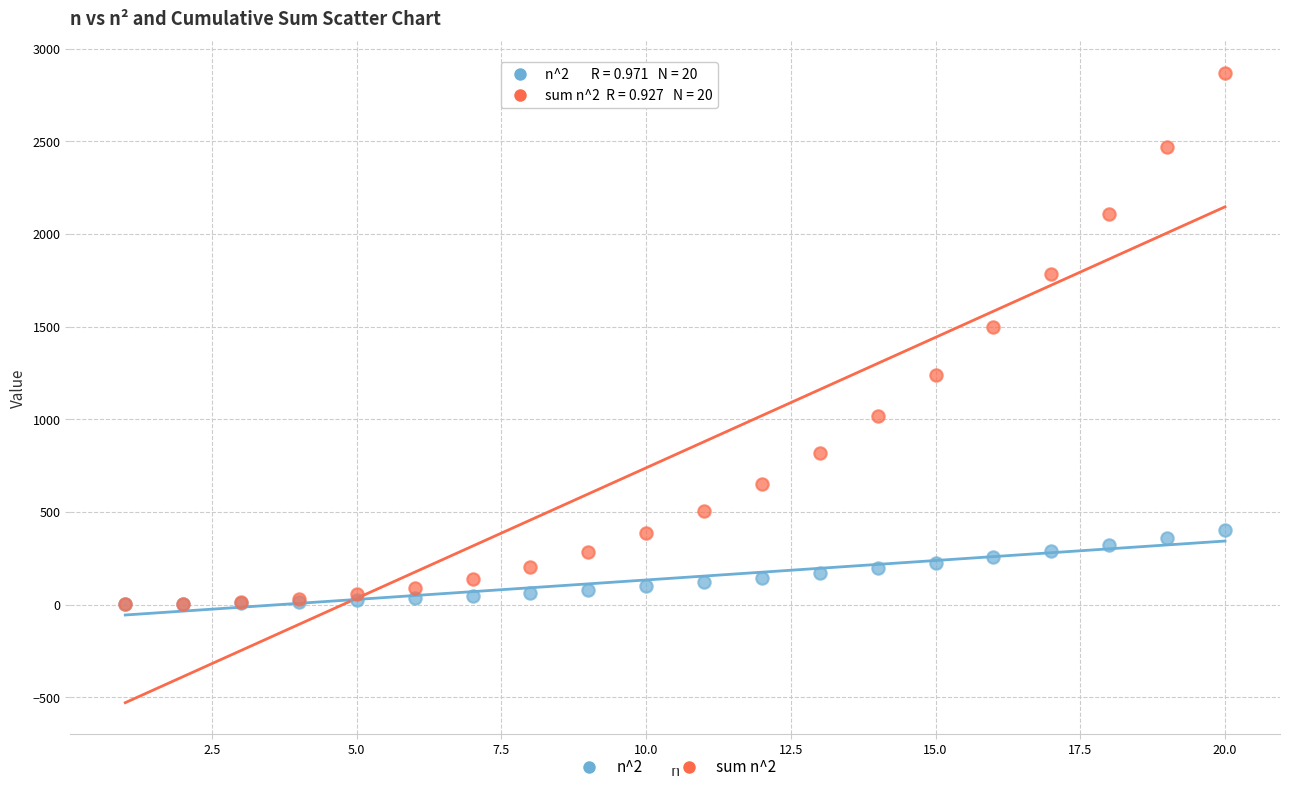

Across all series, what Y value is closest to 1435?

1496